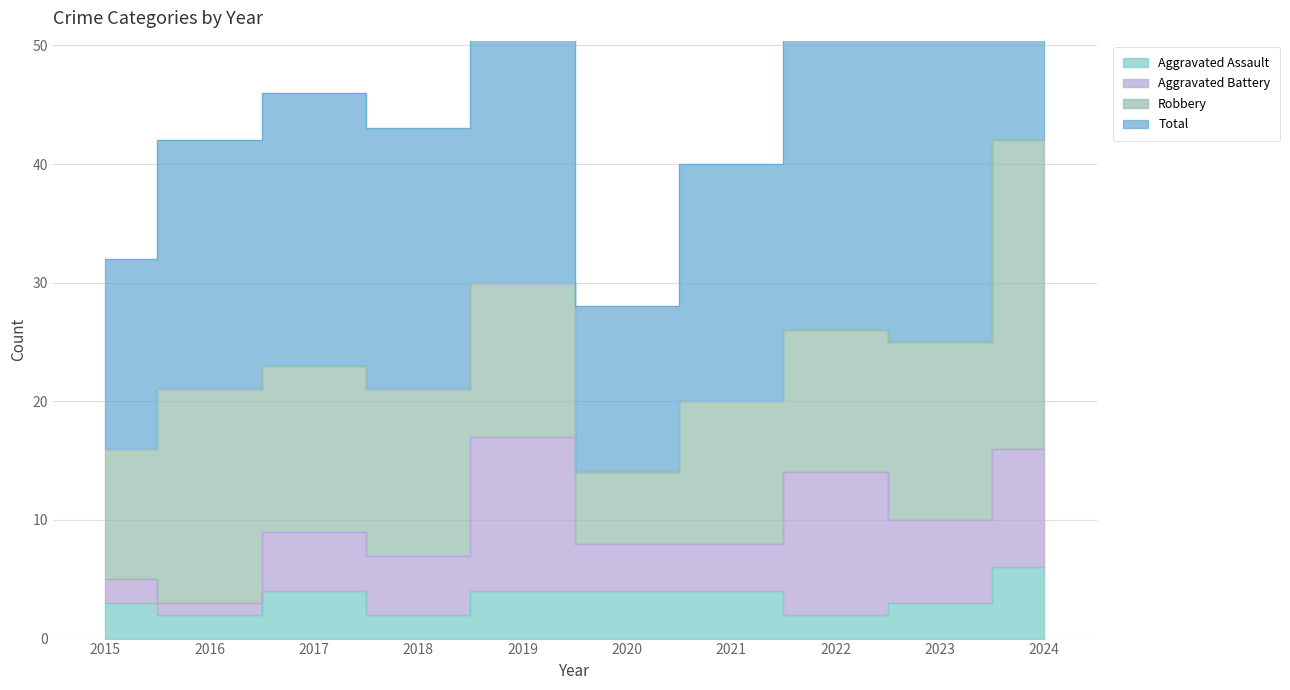

Which category has the highest value in the Aggravated Assault series?

2024